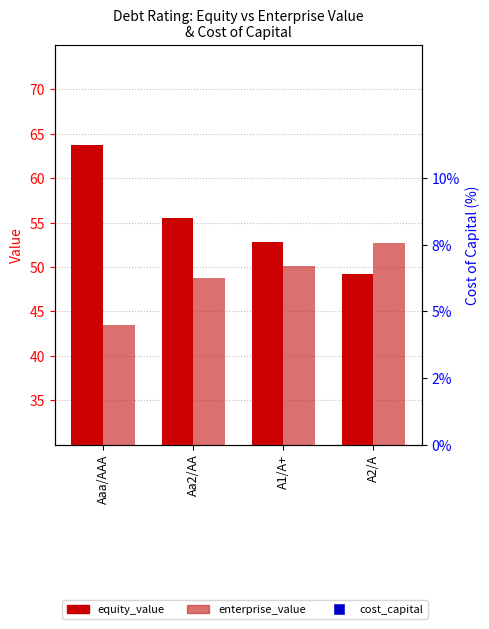

Which series has the largest Y range (max minus min)?

equity_value